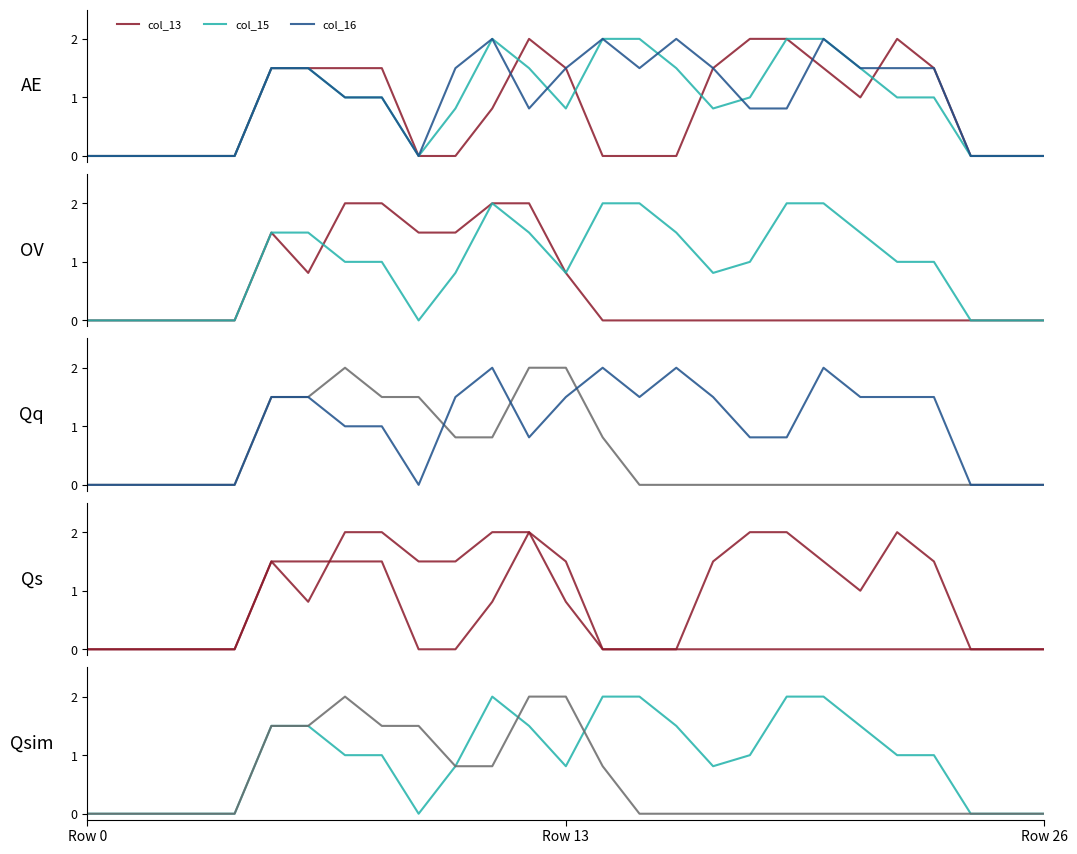

True or false: col_16 has a value of 0.9 at 16.

False